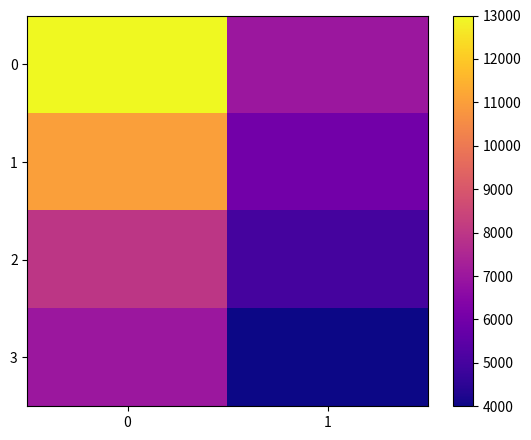

Rank the series by their maximum value, from lowest to highest.

3, 2, 1, 0